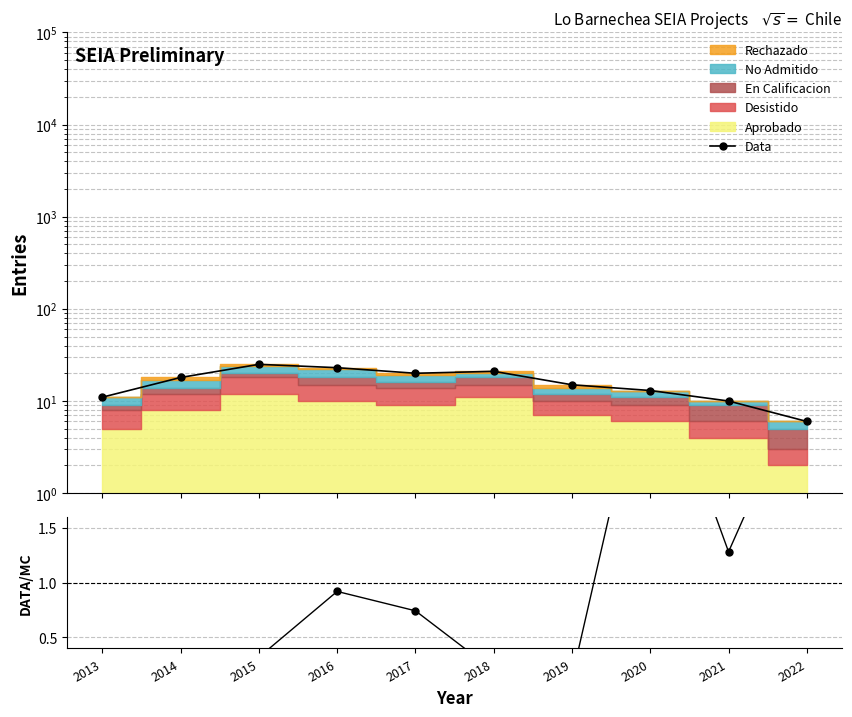

Rank the categories by Data value from highest to lowest.

2015, 2016, 2018, 2017, 2014, 2019, 2020, 2013, 2021, 2022